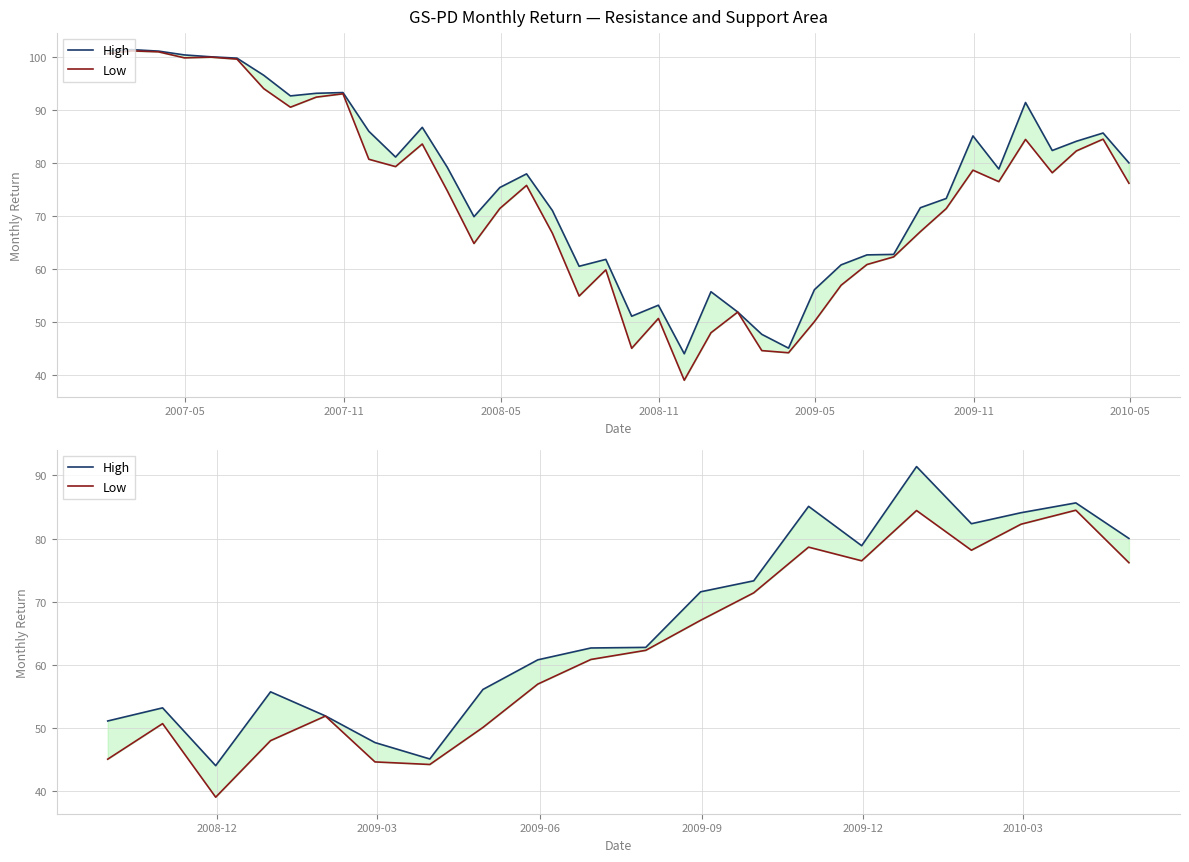

True or false: Low and High intersect in this chart.

False